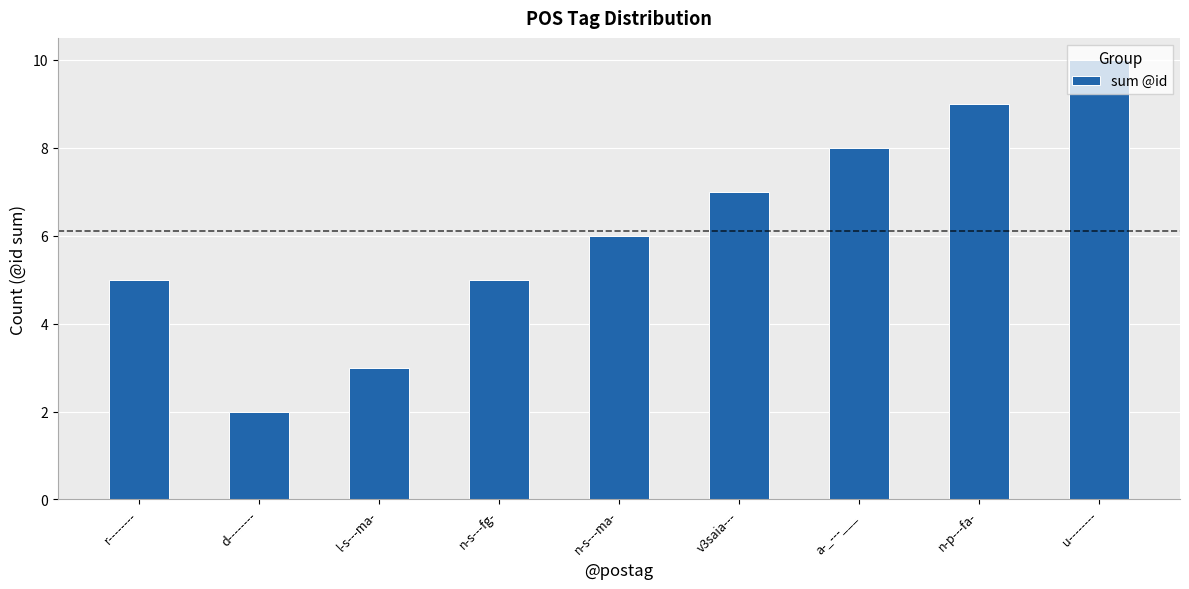

The value at u-------- is 10. True or false?

True